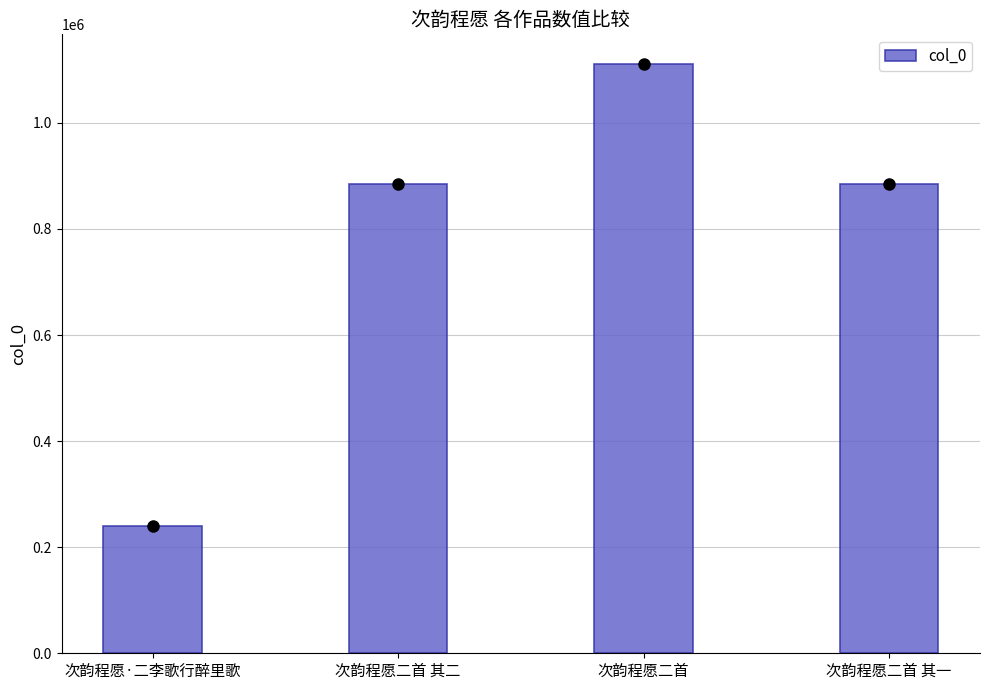

At which category does the chart reach its minimum across all series?

次韵程愿·二李歌行醉里歌